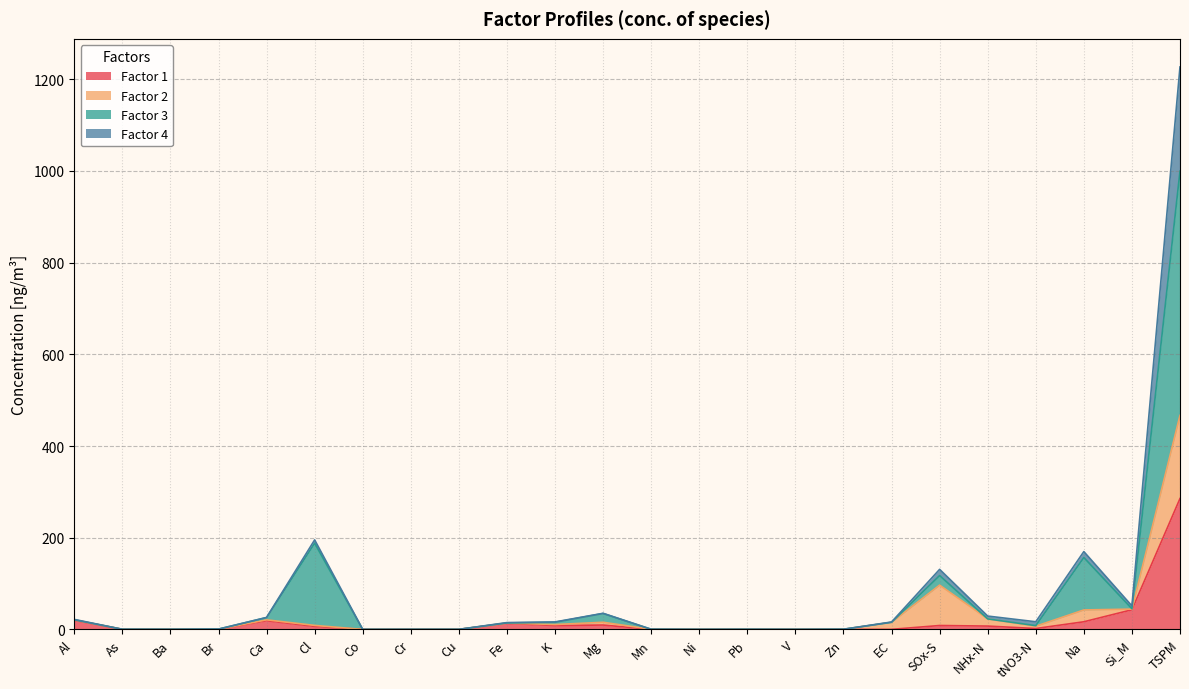

At which category is the sum across all series the highest?

TSPM